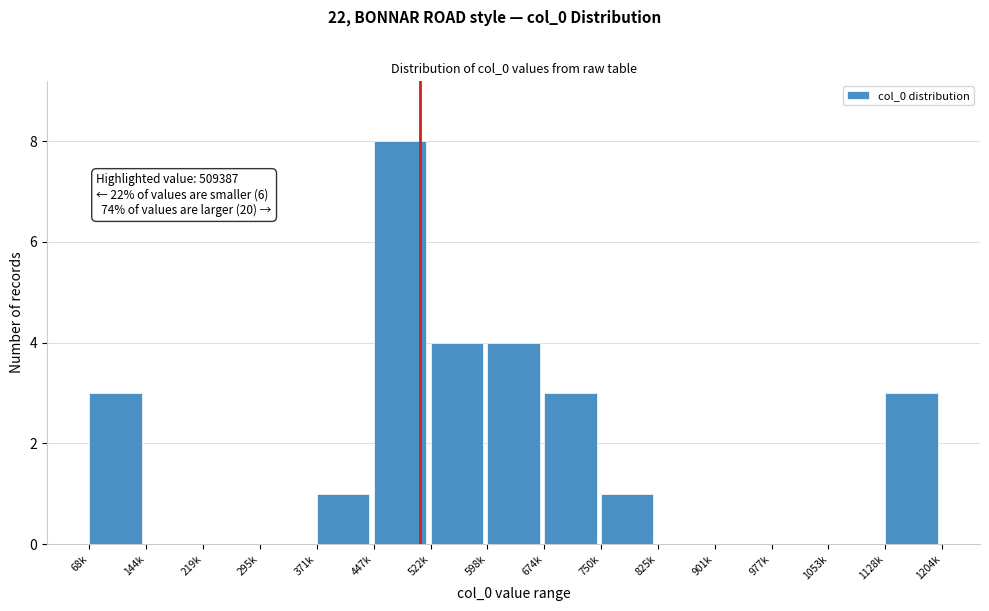

Reading left to right, what are all the values shown in this chart?

68k=3	144k=0	219k=0	295k=0	371k=1	447k=8	522k=4	598k=4	674k=3	750k=1	825k=0	901k=0	977k=0	1053k=0	1128k=3